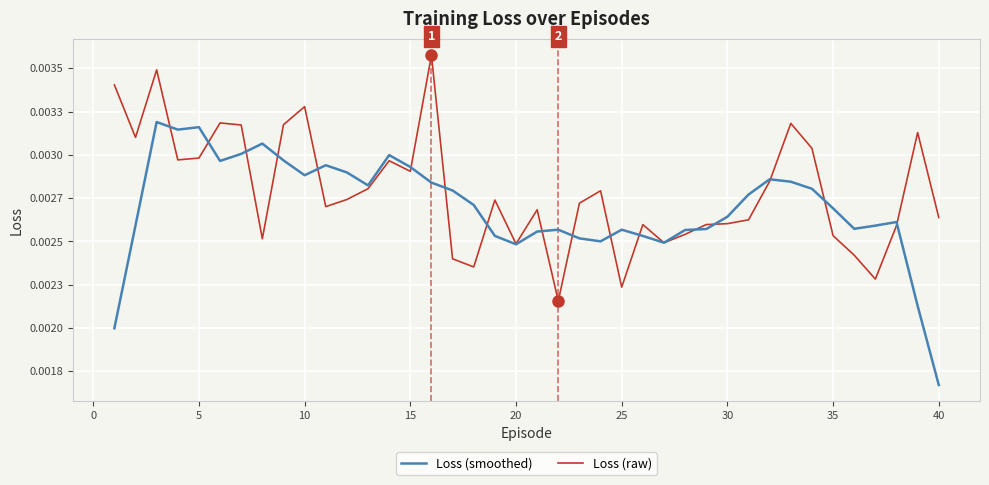

List the series in order of their peak value, lowest first.

Loss (smoothed), Loss (raw)